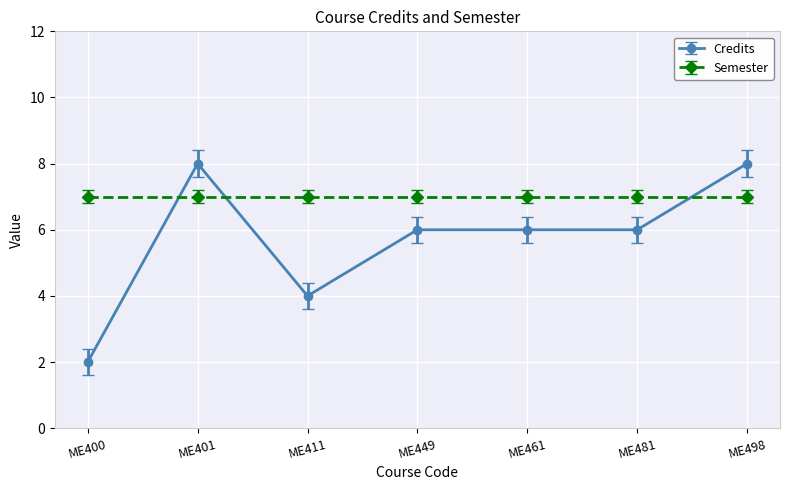

What is the difference between the highest and lowest values at ME400?

5